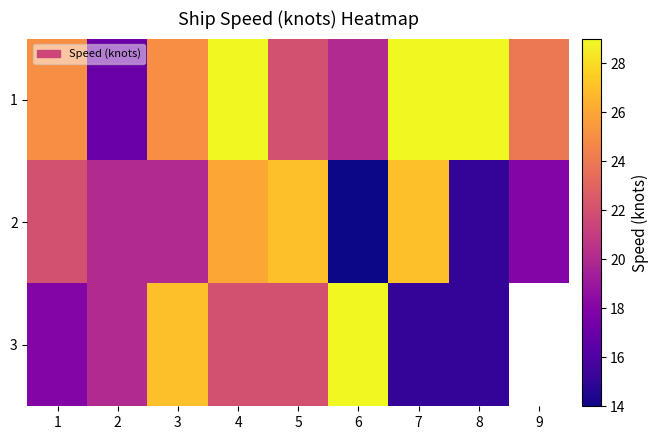

At 9, list the series in order from smallest to largest.

2, 3, 1